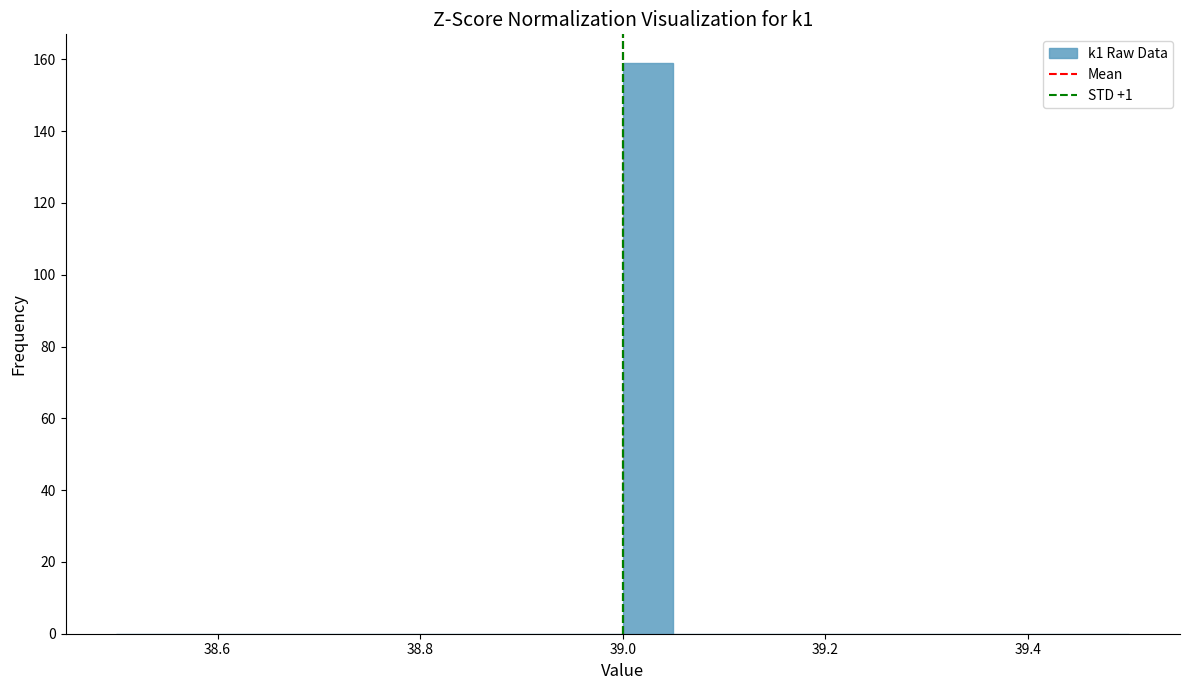

Read against the x-axis, roughly where is the centre of the tallest bar?

39.02